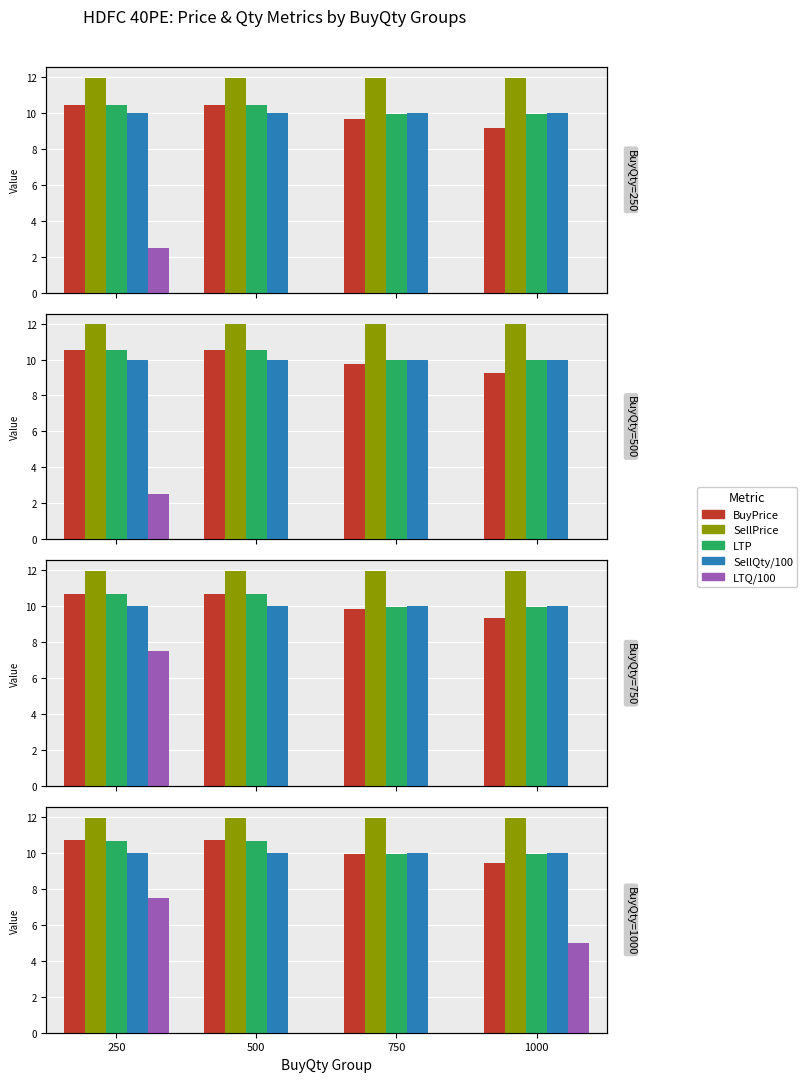

What are all the series names shown in the legend?

BuyPrice, SellPrice, LTP, SellQty/100, LTQ/100